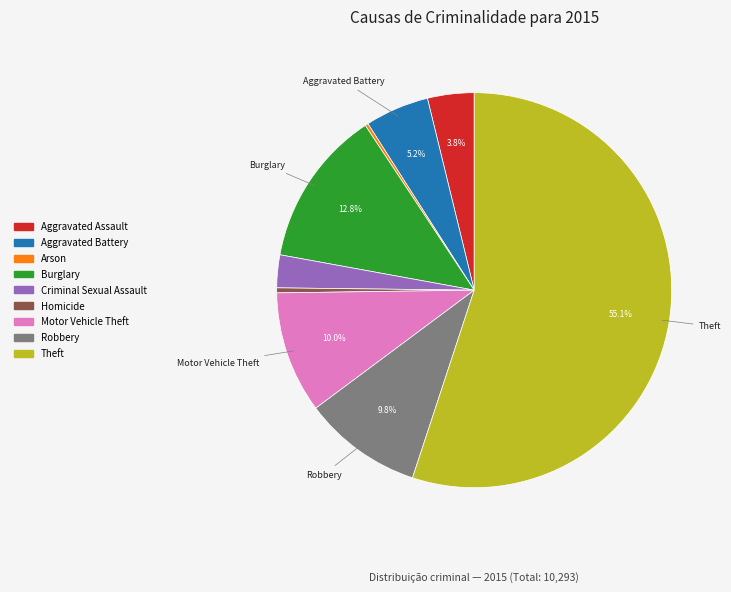

Which has a higher value, Homicide or Criminal Sexual Assault?

Criminal Sexual Assault